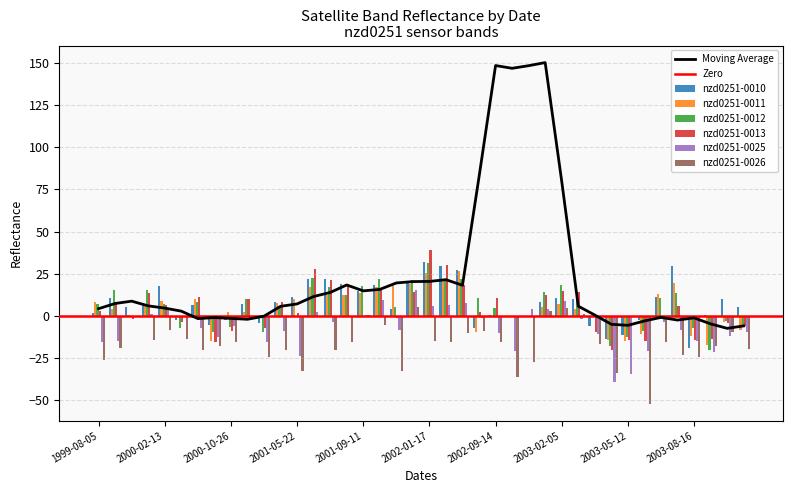

Is it true that nzd0251-0025 equals 96.5 at 1999-08-05?

False